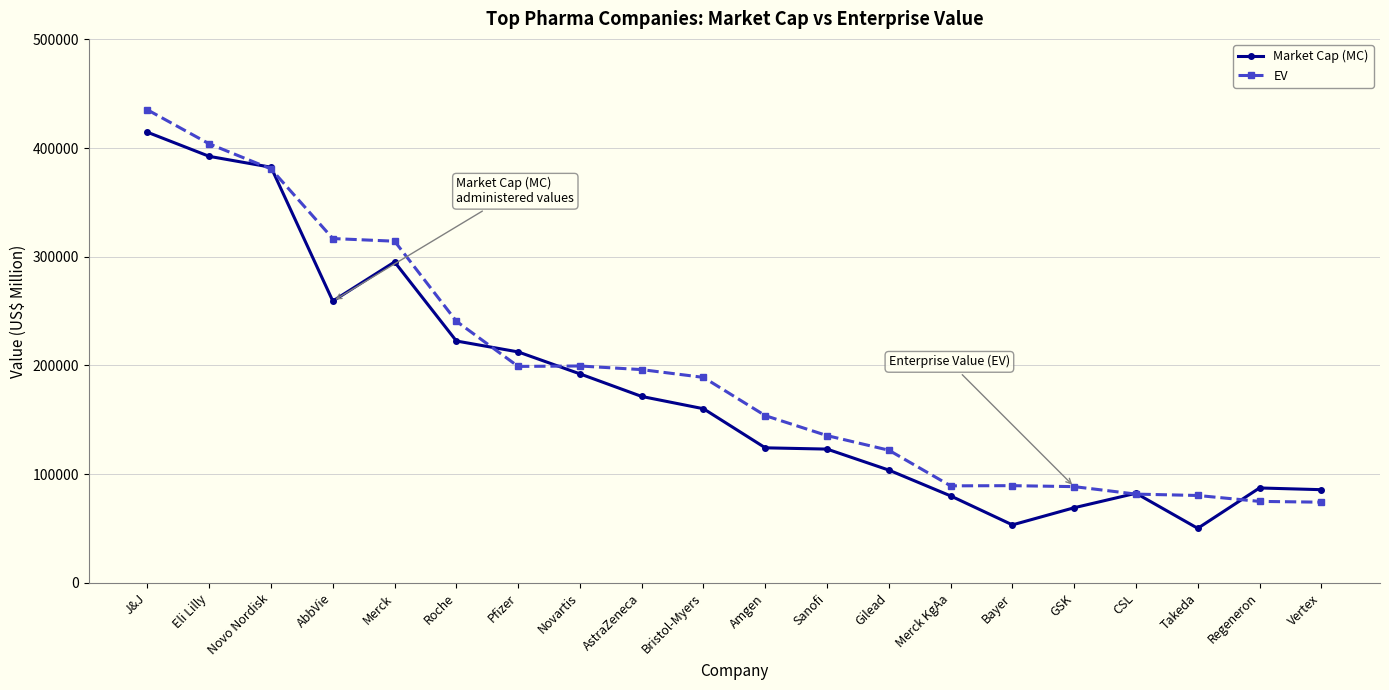

True or false: EV and Market Cap (MC) intersect in this chart.

True